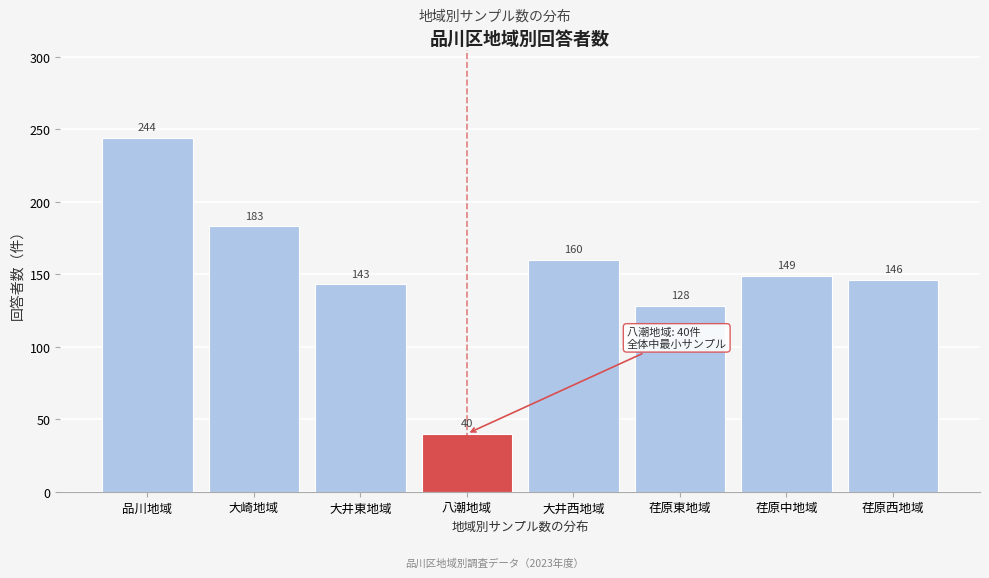

Reading left to right, extract all data points from this chart.

品川地域=244	大崎地域=183	大井東地域=143	八潮地域=40	大井西地域=160	荏原東地域=128	荏原中地域=149	荏原西地域=146